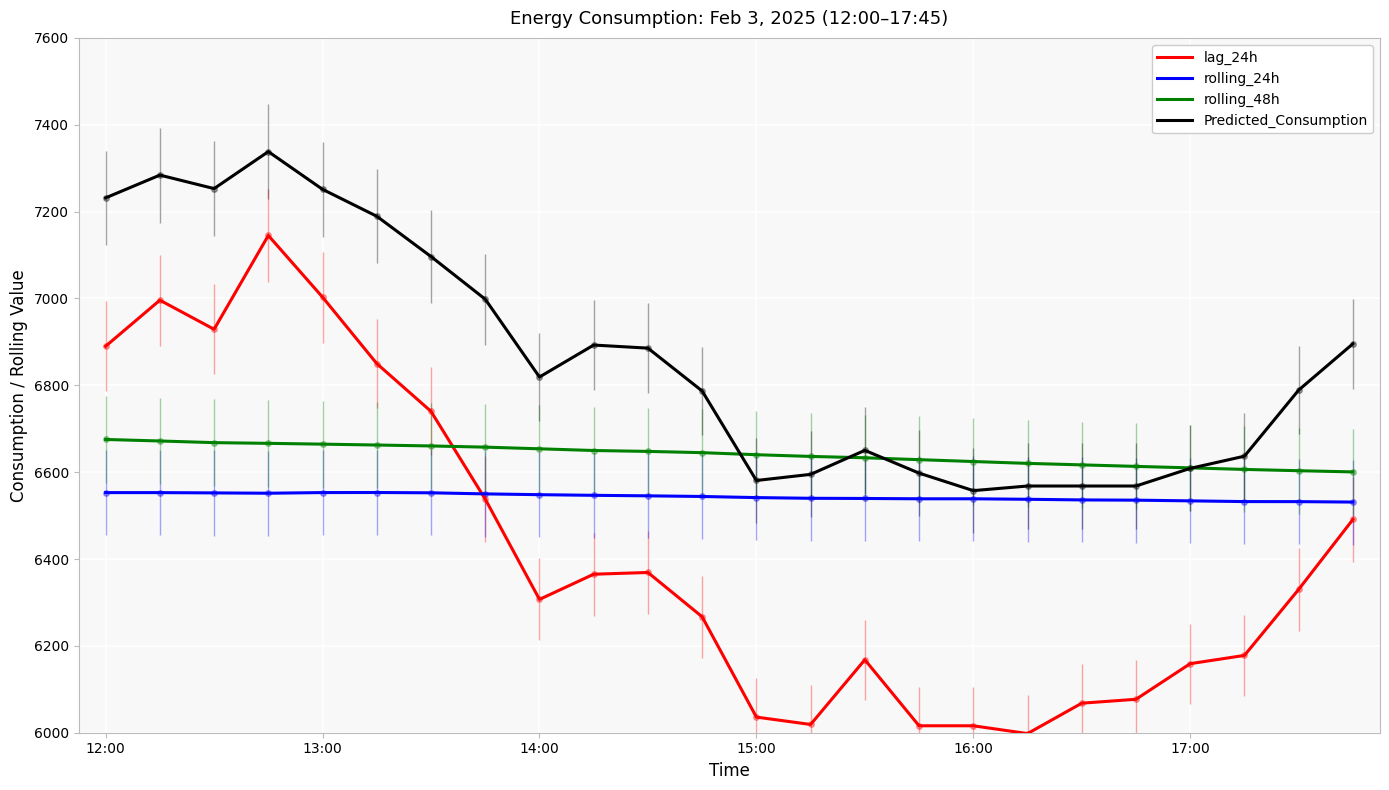

Which series has the largest total across all categories?

Predicted_Consumption